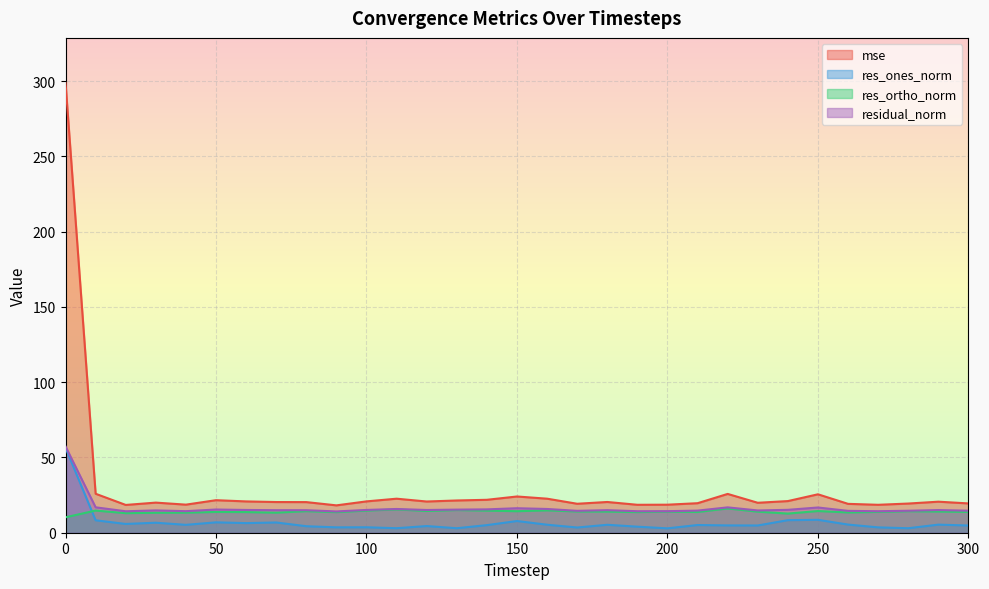

How many lines are shown in the chart?

4